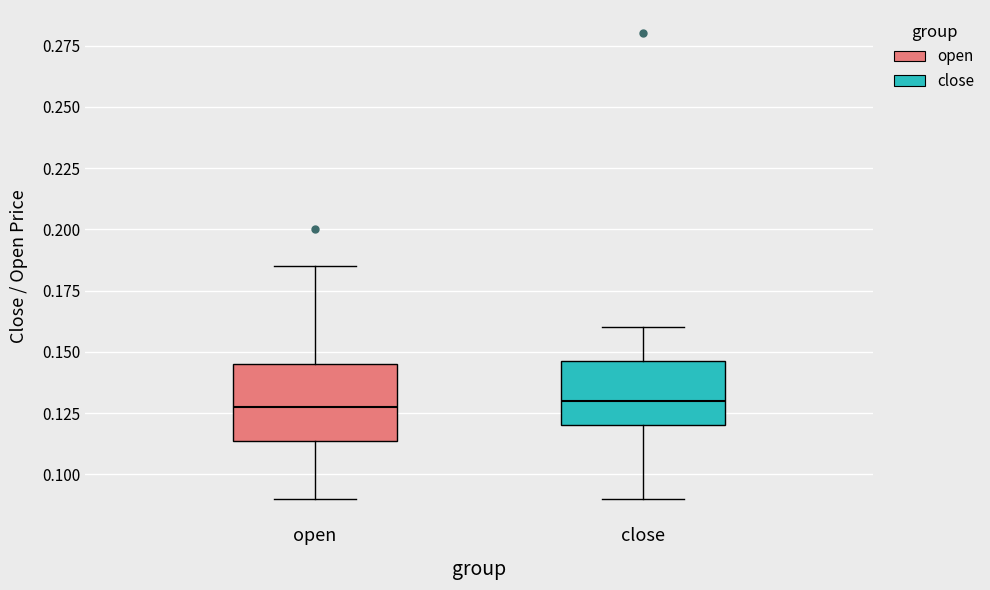

Reading left to right, read every box against the y-axis: the position of its median line, the range the box covers, and the ends of its whiskers. The values are not printed on the chart, so give them approximately, as read against the axis.

open: median 0.130, box 0.115 to 0.145, whiskers 0.090 to 0.185
close: median 0.130, box 0.120 to 0.145, whiskers 0.090 to 0.160